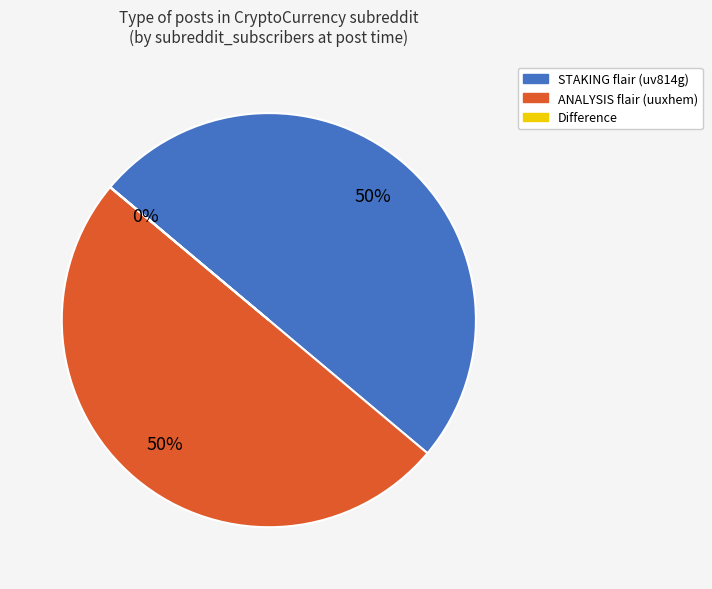

To the nearest percent, what is the difference between the largest and smallest slice percentages?

50%